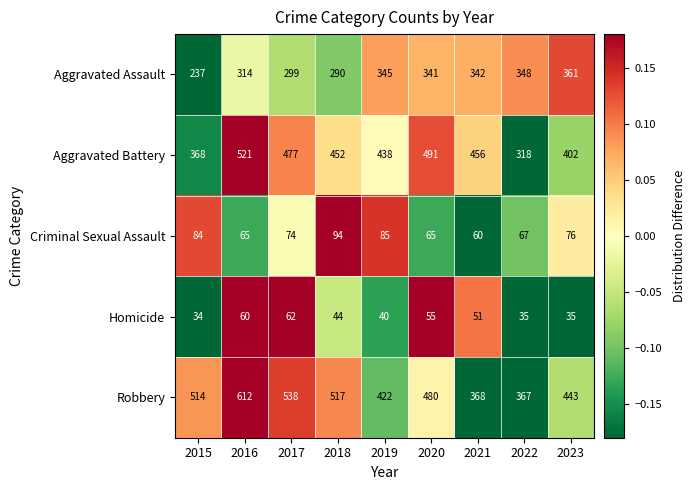

Count the number of categories in the chart.

9